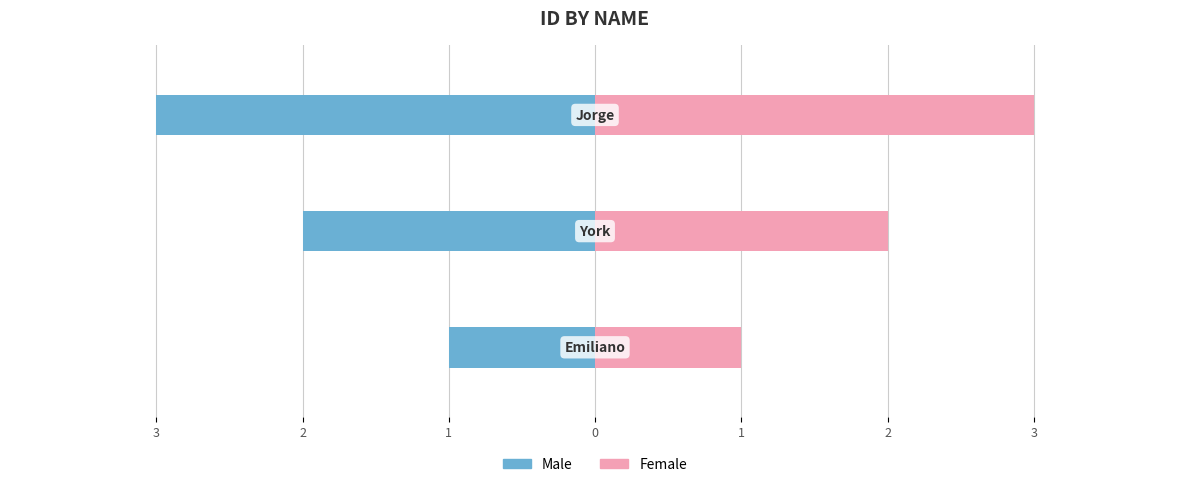

Are the bars grouped side by side (vs. stacked)?

Yes